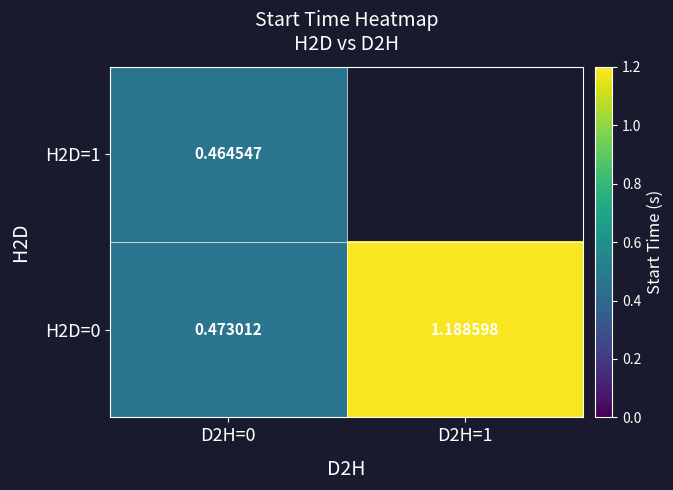

How many distinct data groups are displayed?

2